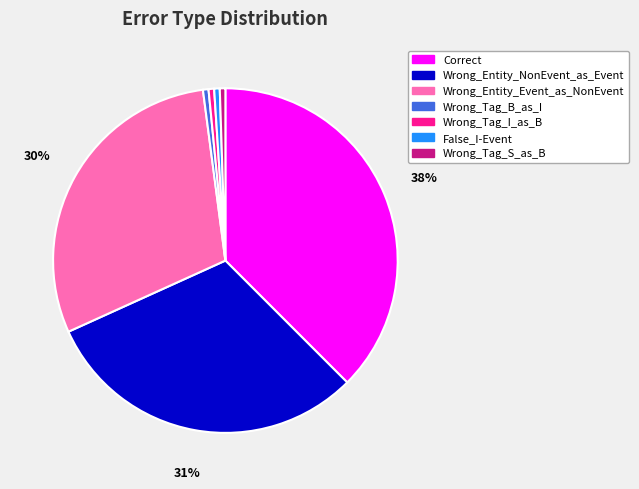

Do Wrong_Entity_Event_as_NonEvent and Wrong_Tag_I_as_B together represent more than half of the pie?

No